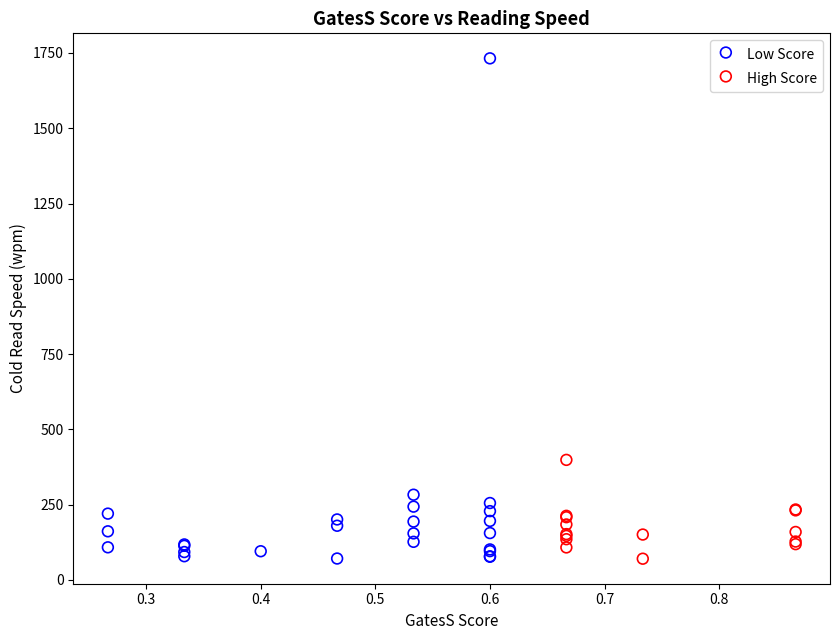

What are all the series names shown in the legend?

Low Score, High Score